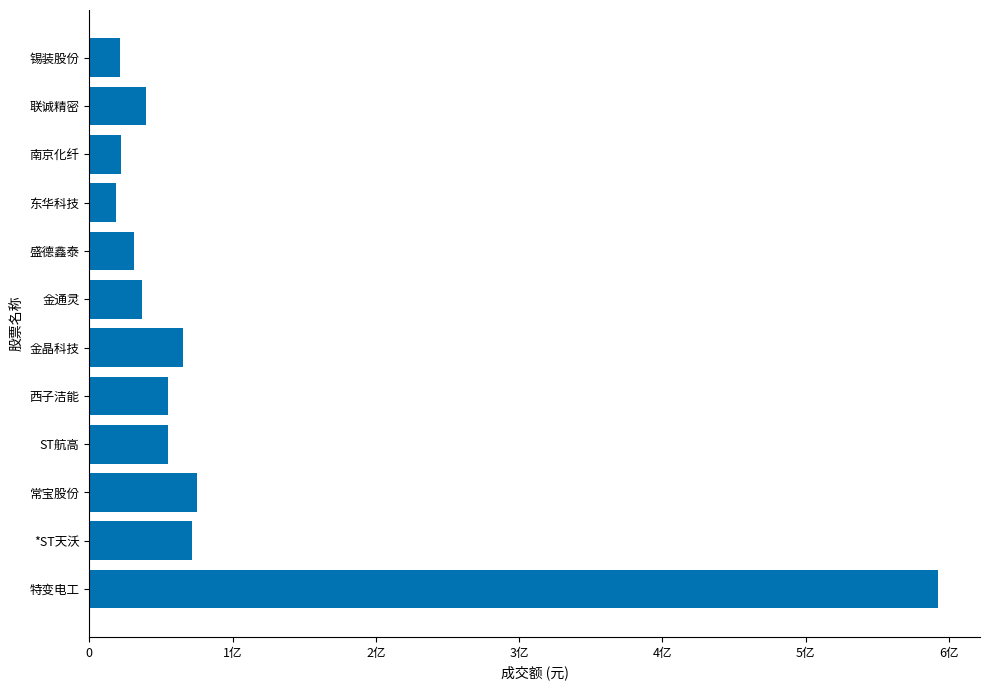

Are the bars horizontal?

Yes